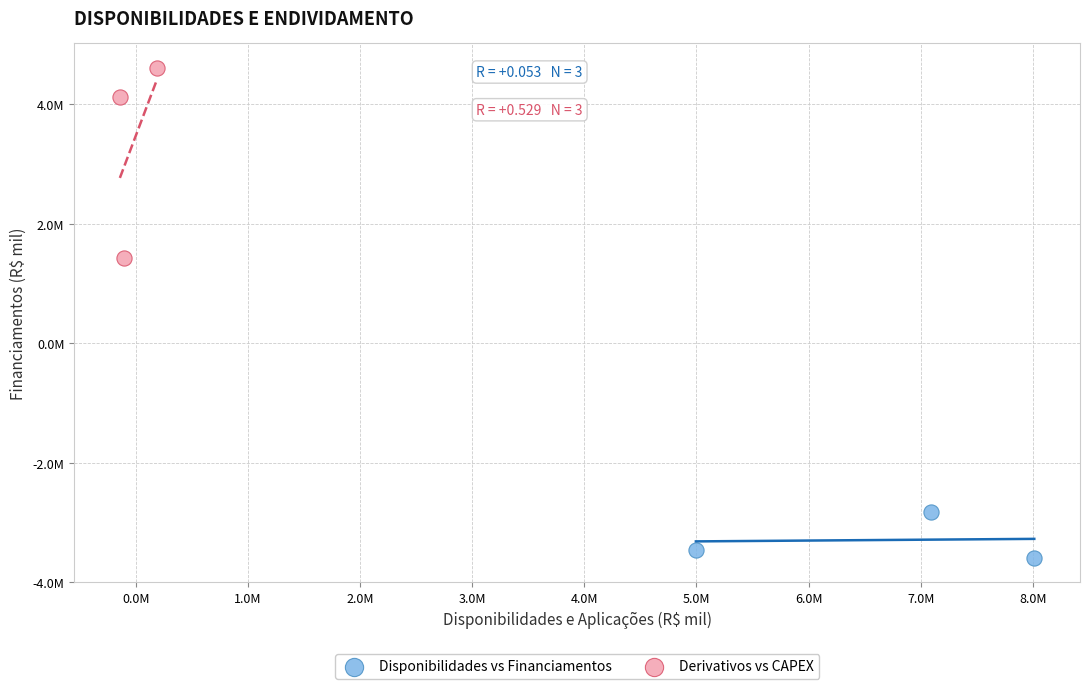

What are all the series names shown in the legend?

Disponibilidades vs Financiamentos, Derivativos vs CAPEX